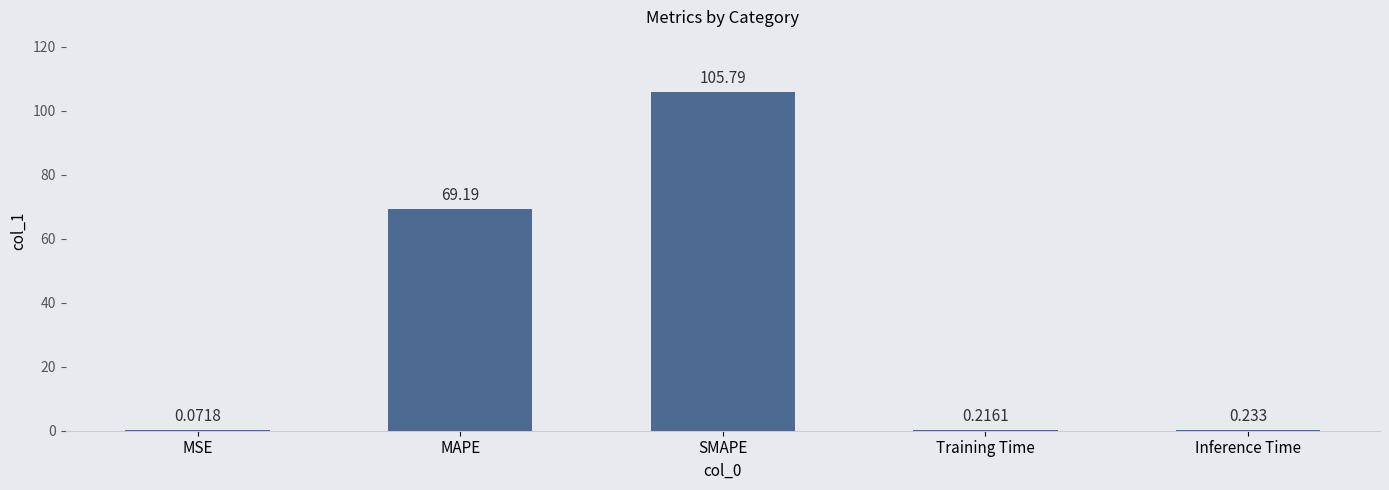

Which has a higher value, MAPE or SMAPE?

SMAPE